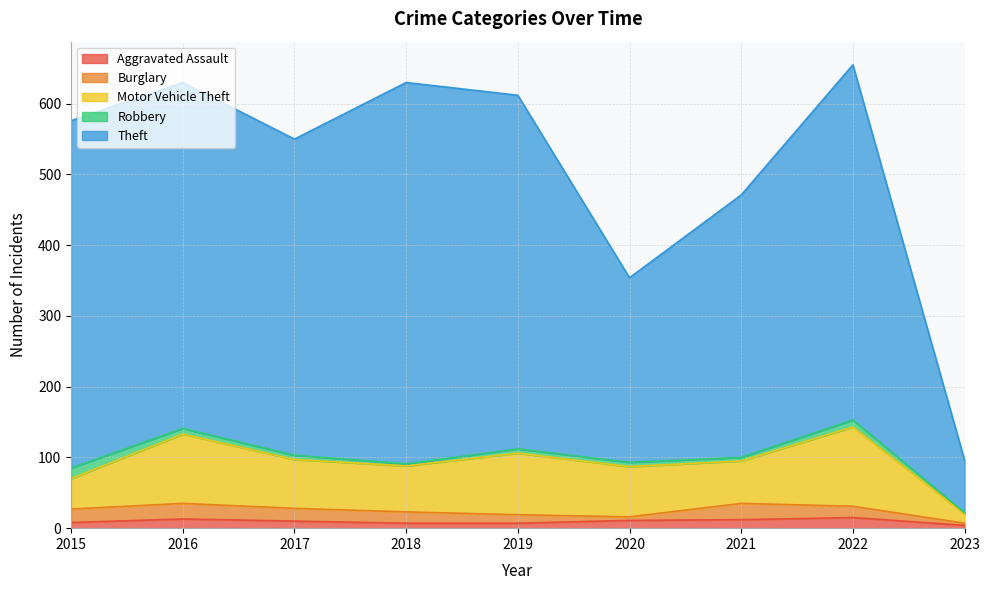

Which series has the largest total across all categories?

Theft